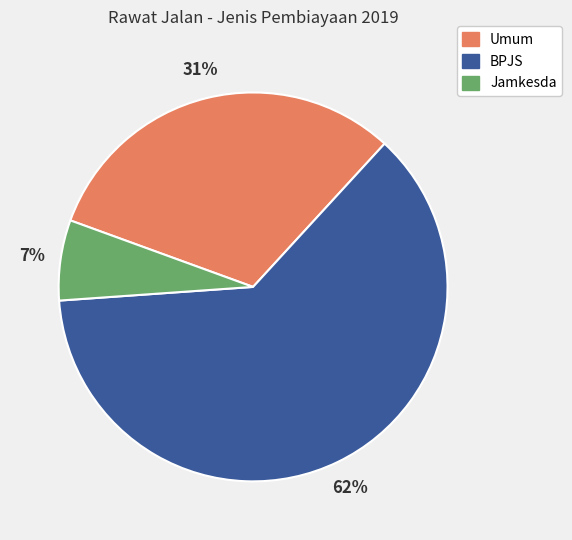

What is the majority slice?

BPJS